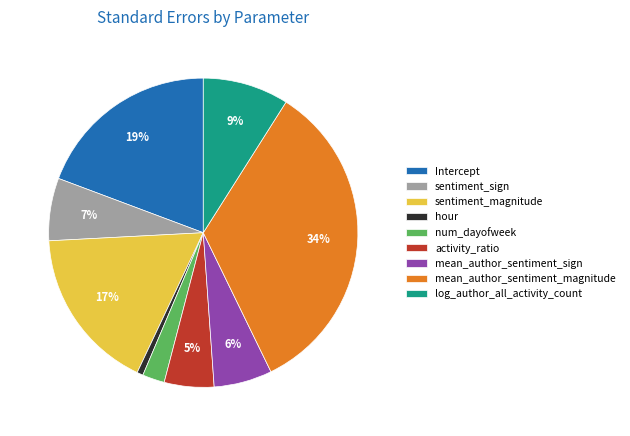

Is it true that sentiment_sign is 1% of the pie?

False